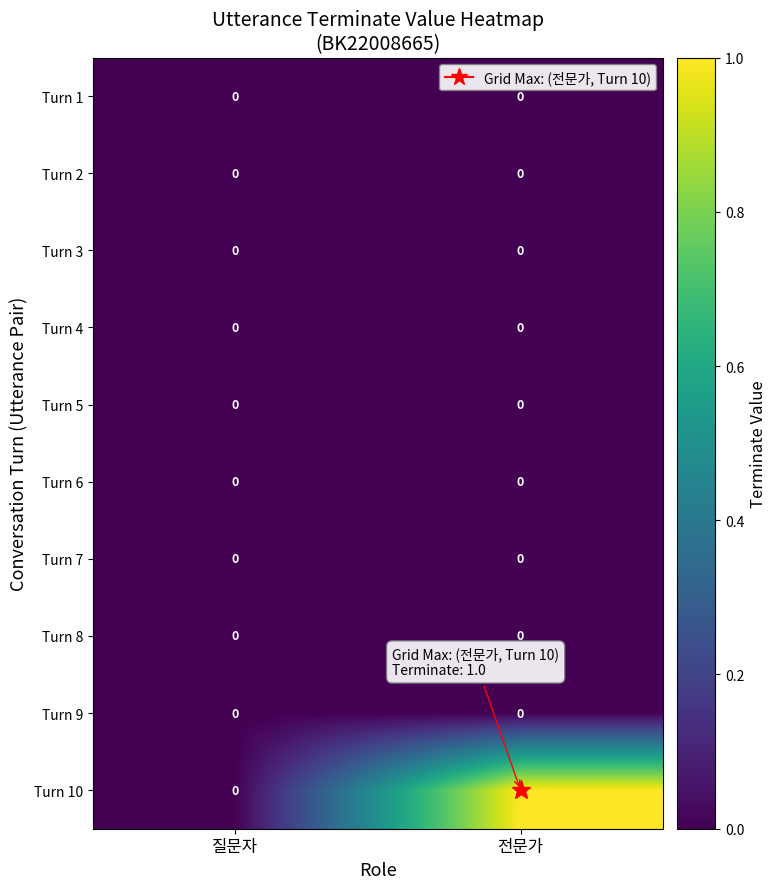

At which label does Turn 10 reach its peak?

전문가